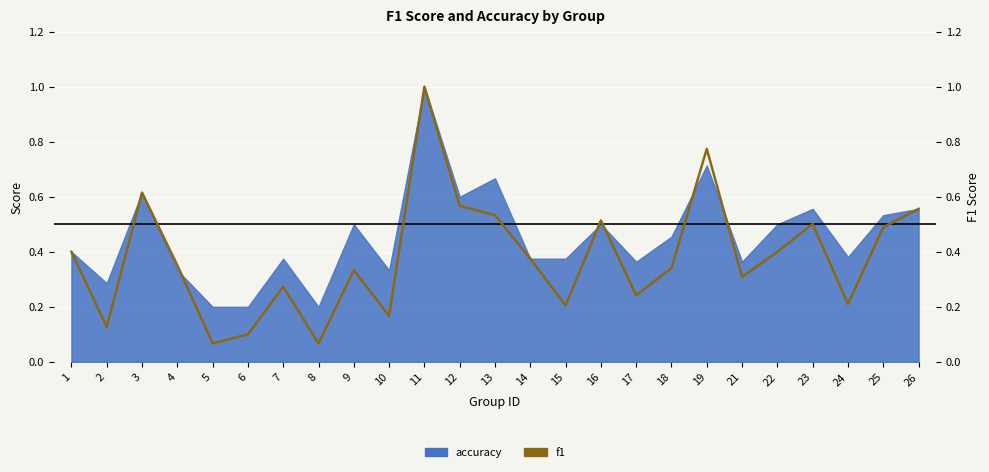

What is the approximate value at 25?

0.5